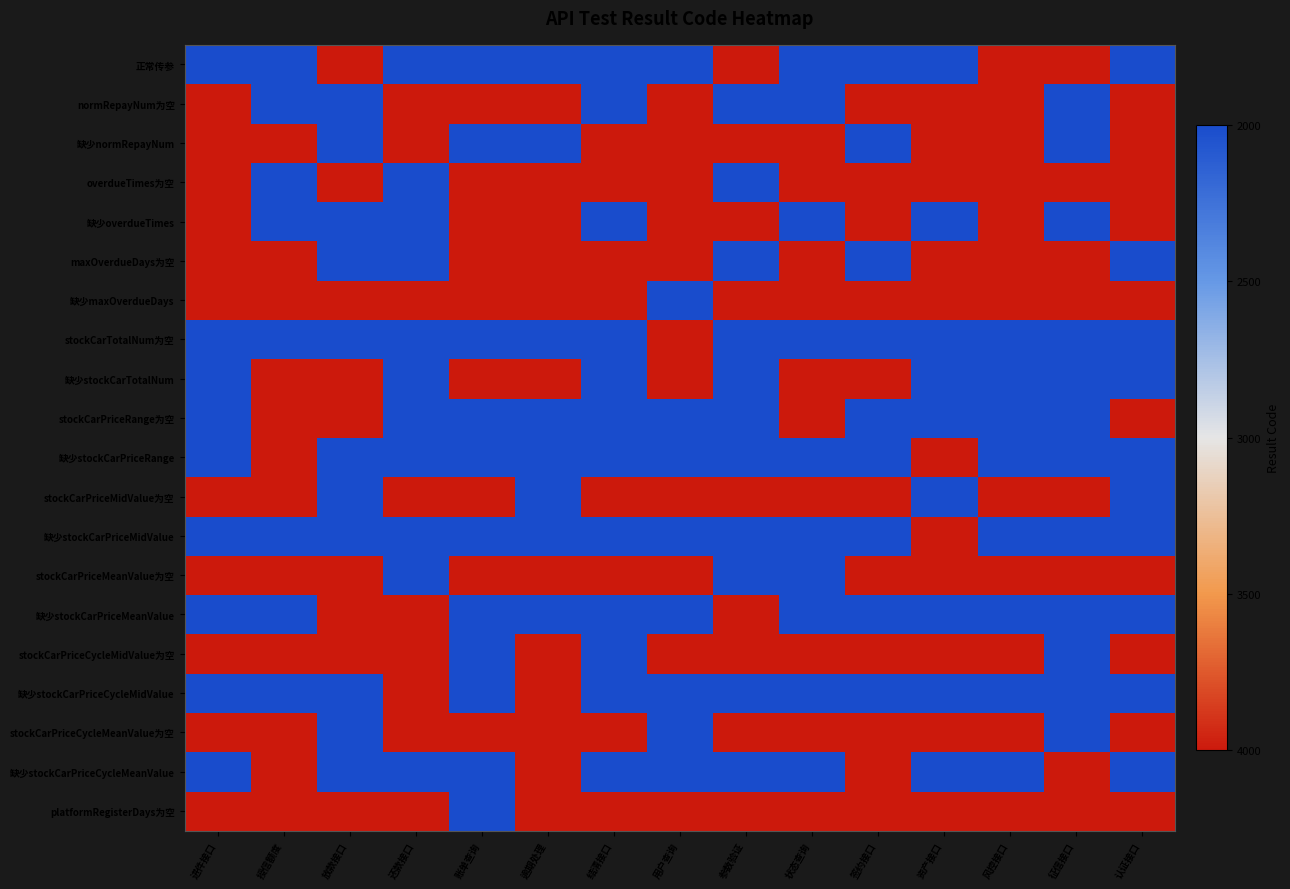

Reading left to right, list all the values displayed in this chart.

正常传参: 进件接口=1	授信额度=1	放款接口=-1	还款接口=1	账单查询=1	逾期处理=1	结清接口=1	用户查询=1	参数验证=-1	状态查询=1	签约接口=1	资产接口=1	风控接口=-1	征信接口=-1	认证接口=1
normRepayNum为空: 进件接口=-1	授信额度=1	放款接口=1	还款接口=-1	账单查询=-1	逾期处理=-1	结清接口=1	用户查询=-1	参数验证=1	状态查询=1	签约接口=-1	资产接口=-1	风控接口=-1	征信接口=1	认证接口=-1
缺少normRepayNum: 进件接口=-1	授信额度=-1	放款接口=1	还款接口=-1	账单查询=1	逾期处理=1	结清接口=-1	用户查询=-1	参数验证=-1	状态查询=-1	签约接口=1	资产接口=-1	风控接口=-1	征信接口=1	认证接口=-1
overdueTimes为空: 进件接口=-1	授信额度=1	放款接口=-1	还款接口=1	账单查询=-1	逾期处理=-1	结清接口=-1	用户查询=-1	参数验证=1	状态查询=-1	签约接口=-1	资产接口=-1	风控接口=-1	征信接口=-1	认证接口=-1
缺少overdueTimes: 进件接口=-1	授信额度=1	放款接口=1	还款接口=1	账单查询=-1	逾期处理=-1	结清接口=1	用户查询=-1	参数验证=-1	状态查询=1	签约接口=-1	资产接口=1	风控接口=-1	征信接口=1	认证接口=-1
maxOverdueDays为空: 进件接口=-1	授信额度=-1	放款接口=1	还款接口=1	账单查询=-1	逾期处理=-1	结清接口=-1	用户查询=-1	参数验证=1	状态查询=-1	签约接口=1	资产接口=-1	风控接口=-1	征信接口=-1	认证接口=1
缺少maxOverdueDays: 进件接口=-1	授信额度=-1	放款接口=-1	还款接口=-1	账单查询=-1	逾期处理=-1	结清接口=-1	用户查询=1	参数验证=-1	状态查询=-1	签约接口=-1	资产接口=-1	风控接口=-1	征信接口=-1	认证接口=-1
stockCarTotalNum为空: 进件接口=1	授信额度=1	放款接口=1	还款接口=1	账单查询=1	逾期处理=1	结清接口=1	用户查询=-1	参数验证=1	状态查询=1	签约接口=1	资产接口=1	风控接口=1	征信接口=1	认证接口=1
缺少stockCarTotalNum: 进件接口=1	授信额度=-1	放款接口=-1	还款接口=1	账单查询=-1	逾期处理=-1	结清接口=1	用户查询=-1	参数验证=1	状态查询=-1	签约接口=-1	资产接口=1	风控接口=1	征信接口=1	认证接口=1
stockCarPriceRange为空: 进件接口=1	授信额度=-1	放款接口=-1	还款接口=1	账单查询=1	逾期处理=1	结清接口=1	用户查询=1	参数验证=1	状态查询=-1	签约接口=1	资产接口=1	风控接口=1	征信接口=1	认证接口=-1
缺少stockCarPriceRange: 进件接口=1	授信额度=-1	放款接口=1	还款接口=1	账单查询=1	逾期处理=1	结清接口=1	用户查询=1	参数验证=1	状态查询=1	签约接口=1	资产接口=-1	风控接口=1	征信接口=1	认证接口=1
stockCarPriceMidValue为空: 进件接口=-1	授信额度=-1	放款接口=1	还款接口=-1	账单查询=-1	逾期处理=1	结清接口=-1	用户查询=-1	参数验证=-1	状态查询=-1	签约接口=-1	资产接口=1	风控接口=-1	征信接口=-1	认证接口=1
缺少stockCarPriceMidValue: 进件接口=1	授信额度=1	放款接口=1	还款接口=1	账单查询=1	逾期处理=1	结清接口=1	用户查询=1	参数验证=1	状态查询=1	签约接口=1	资产接口=-1	风控接口=1	征信接口=1	认证接口=1
stockCarPriceMeanValue为空: 进件接口=-1	授信额度=-1	放款接口=-1	还款接口=1	账单查询=-1	逾期处理=-1	结清接口=-1	用户查询=-1	参数验证=1	状态查询=1	签约接口=-1	资产接口=-1	风控接口=-1	征信接口=-1	认证接口=-1
缺少stockCarPriceMeanValue: 进件接口=1	授信额度=1	放款接口=-1	还款接口=-1	账单查询=1	逾期处理=1	结清接口=1	用户查询=1	参数验证=-1	状态查询=1	签约接口=1	资产接口=1	风控接口=1	征信接口=1	认证接口=1
stockCarPriceCycleMidValue为空: 进件接口=-1	授信额度=-1	放款接口=-1	还款接口=-1	账单查询=1	逾期处理=-1	结清接口=1	用户查询=-1	参数验证=-1	状态查询=-1	签约接口=-1	资产接口=-1	风控接口=-1	征信接口=1	认证接口=-1
缺少stockCarPriceCycleMidValue: 进件接口=1	授信额度=1	放款接口=1	还款接口=-1	账单查询=1	逾期处理=-1	结清接口=1	用户查询=1	参数验证=1	状态查询=1	签约接口=1	资产接口=1	风控接口=1	征信接口=1	认证接口=1
stockCarPriceCycleMeanValue为空: 进件接口=-1	授信额度=-1	放款接口=1	还款接口=-1	账单查询=-1	逾期处理=-1	结清接口=-1	用户查询=1	参数验证=-1	状态查询=-1	签约接口=-1	资产接口=-1	风控接口=-1	征信接口=1	认证接口=-1
缺少stockCarPriceCycleMeanValue: 进件接口=1	授信额度=-1	放款接口=1	还款接口=1	账单查询=1	逾期处理=-1	结清接口=1	用户查询=1	参数验证=1	状态查询=1	签约接口=-1	资产接口=1	风控接口=1	征信接口=-1	认证接口=1
platformRegisterDays为空: 进件接口=-1	授信额度=-1	放款接口=-1	还款接口=-1	账单查询=1	逾期处理=-1	结清接口=-1	用户查询=-1	参数验证=-1	状态查询=-1	签约接口=-1	资产接口=-1	风控接口=-1	征信接口=-1	认证接口=-1